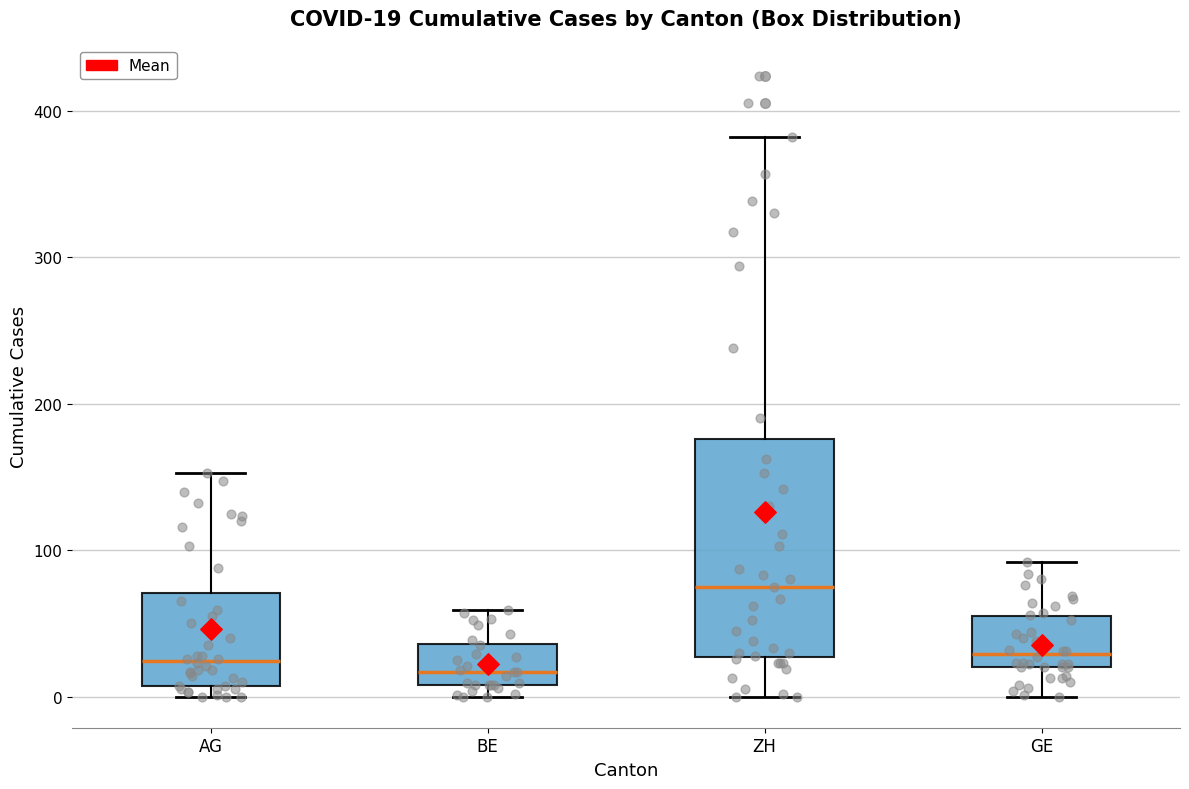

Which box's median line is the highest?

ZH